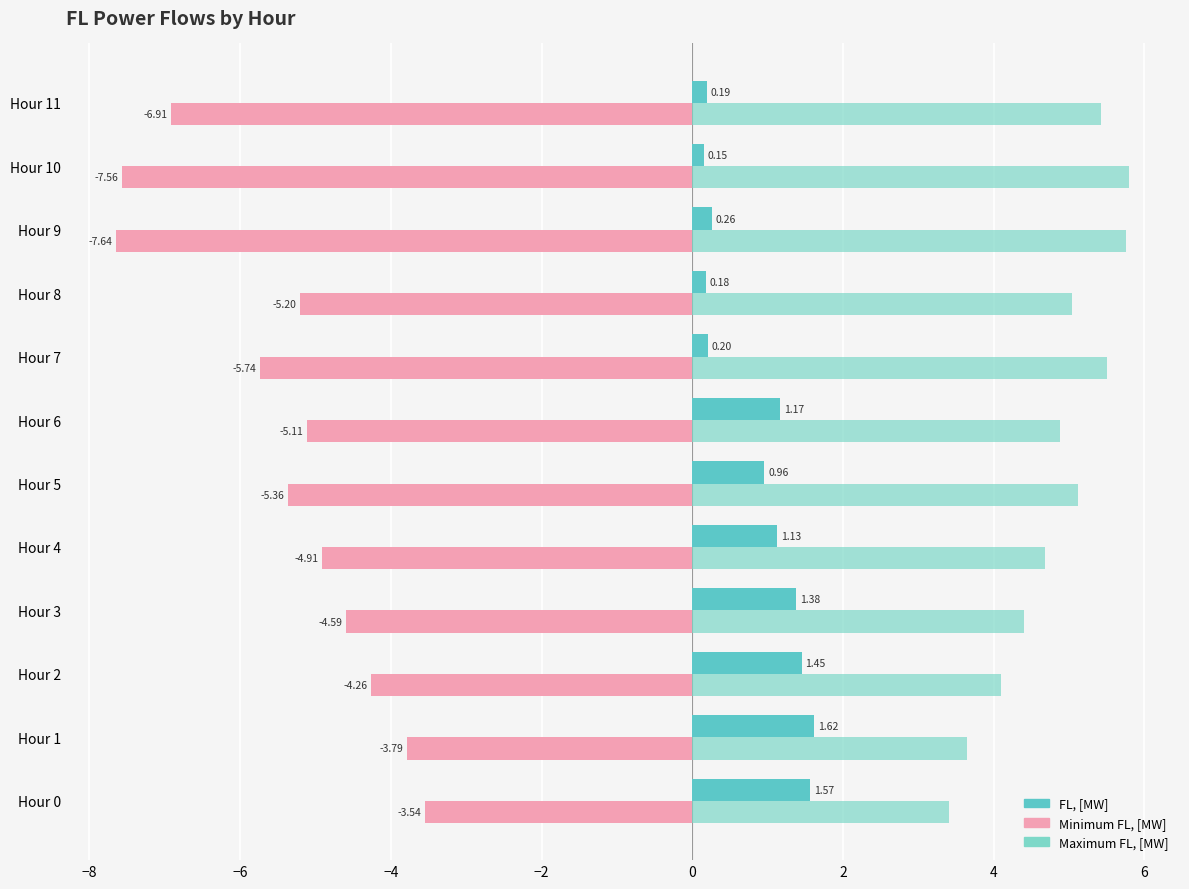

How many values in the FL, [MW] series are below 1?

6